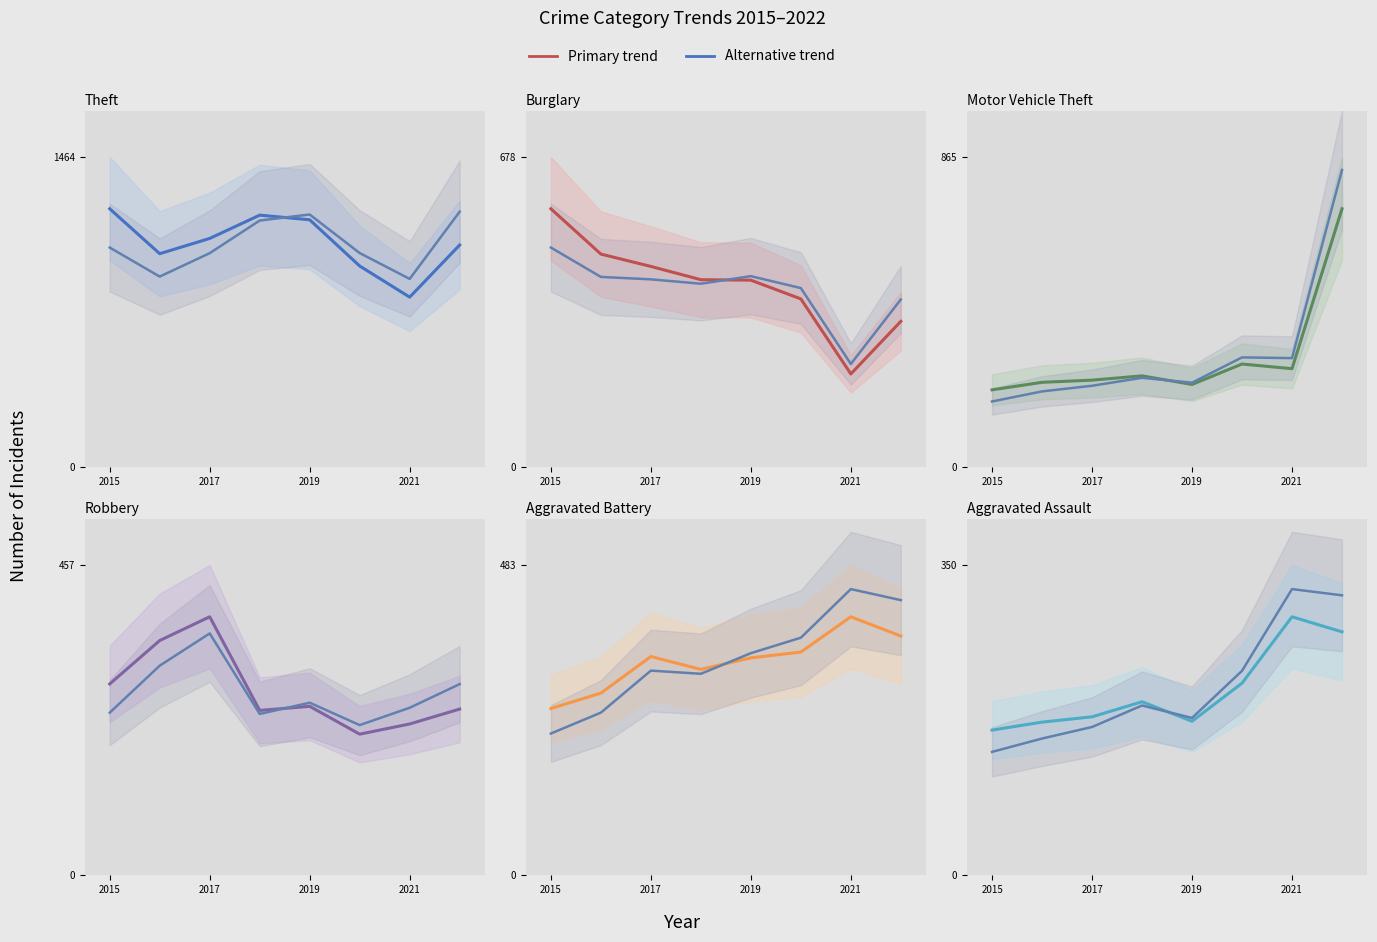

Which series has the largest total across all categories?

Theft